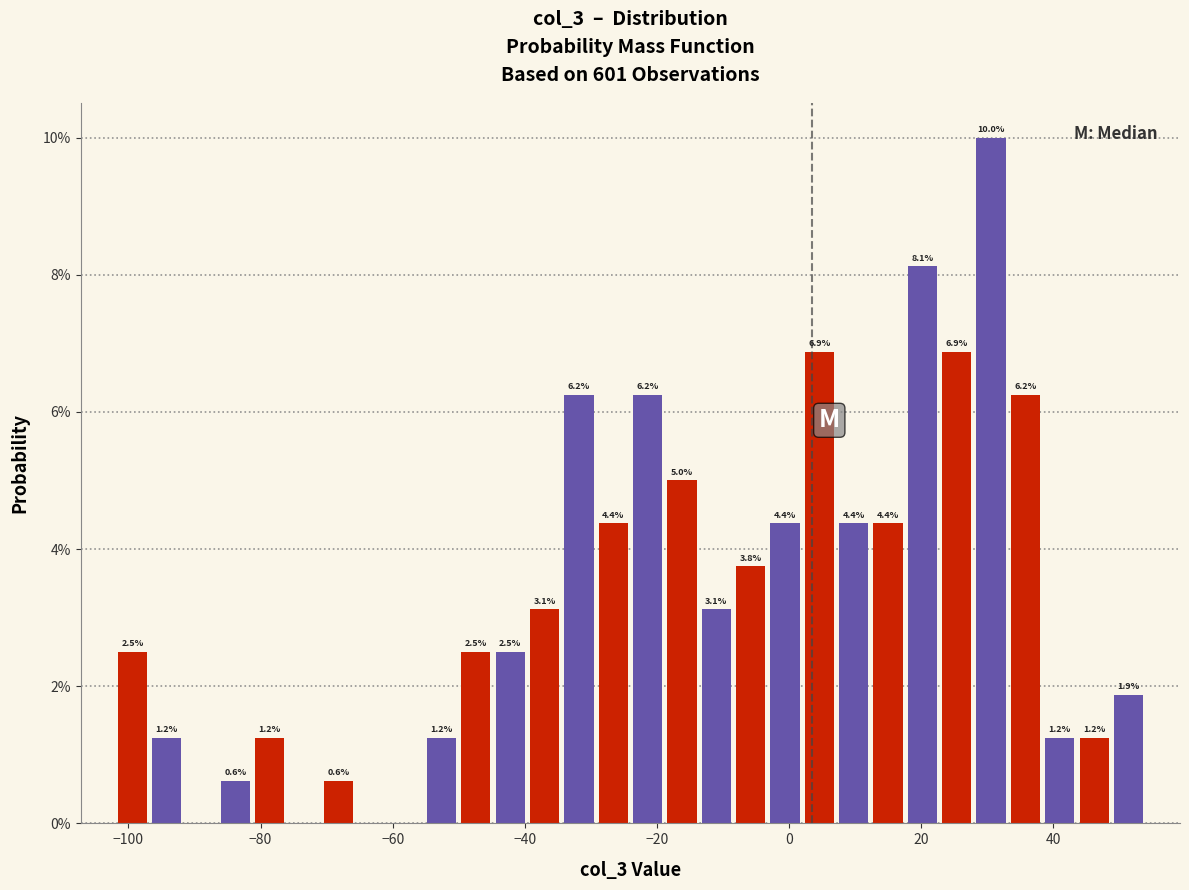

Around what value on the x-axis is the tallest bar? Give the approximate position of its centre, as read against the axis.

30